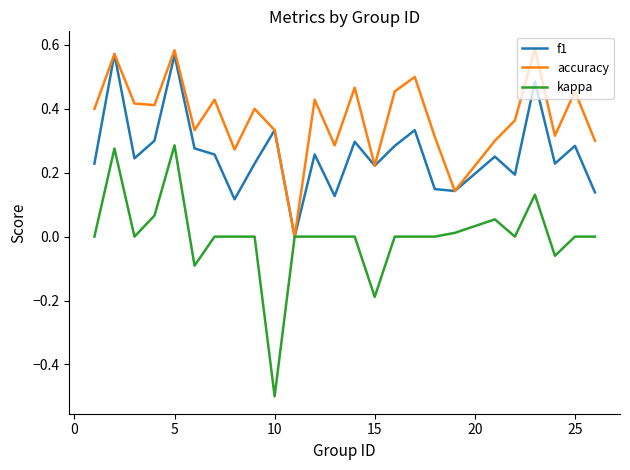

How many interior local valleys does the accuracy series have?

8